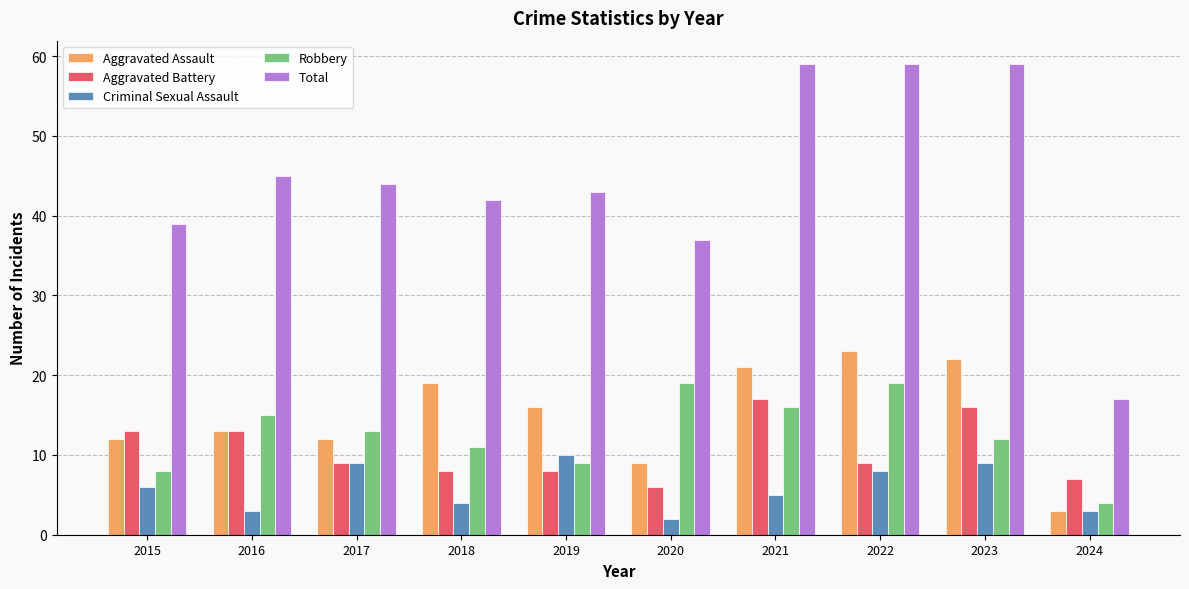

Reading left to right, transcribe all the data shown in this chart.

Aggravated Assault: 2015=12	2016=13	2017=12	2018=19	2019=16	2020=9	2021=21	2022=23	2023=22	2024=3
Aggravated Battery: 2015=13	2016=13	2017=9	2018=8	2019=8	2020=6	2021=17	2022=9	2023=16	2024=7
Criminal Sexual Assault: 2015=6	2016=3	2017=9	2018=4	2019=10	2020=2	2021=5	2022=8	2023=9	2024=3
Robbery: 2015=8	2016=15	2017=13	2018=11	2019=9	2020=19	2021=16	2022=19	2023=12	2024=4
Total: 2015=39	2016=45	2017=44	2018=42	2019=43	2020=37	2021=59	2022=59	2023=59	2024=17